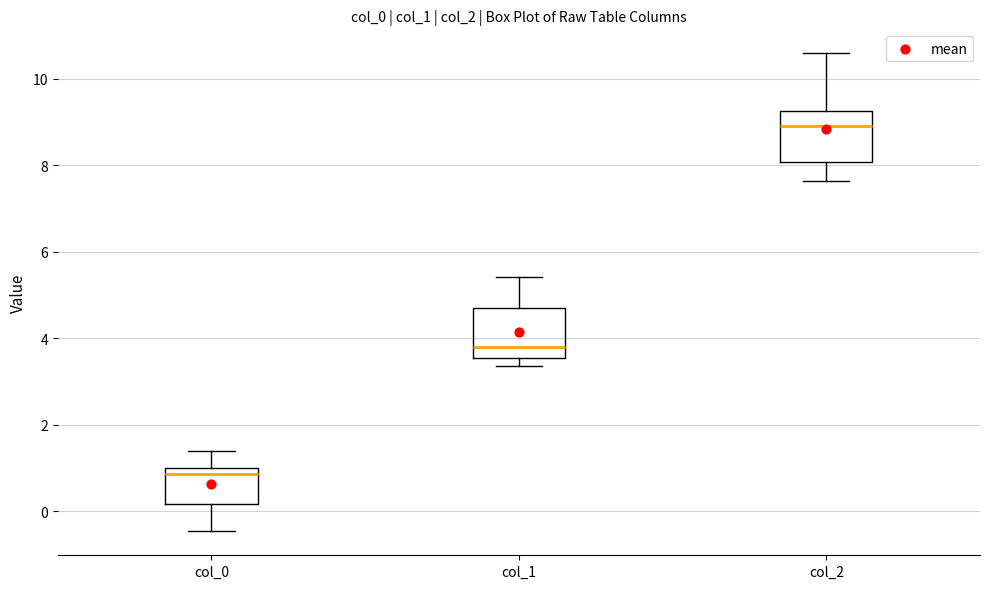

Where does the upper whisker of the box for col_2 end on the y-axis? The values are not printed on the chart, so give them approximately, as read against the axis.

10.6